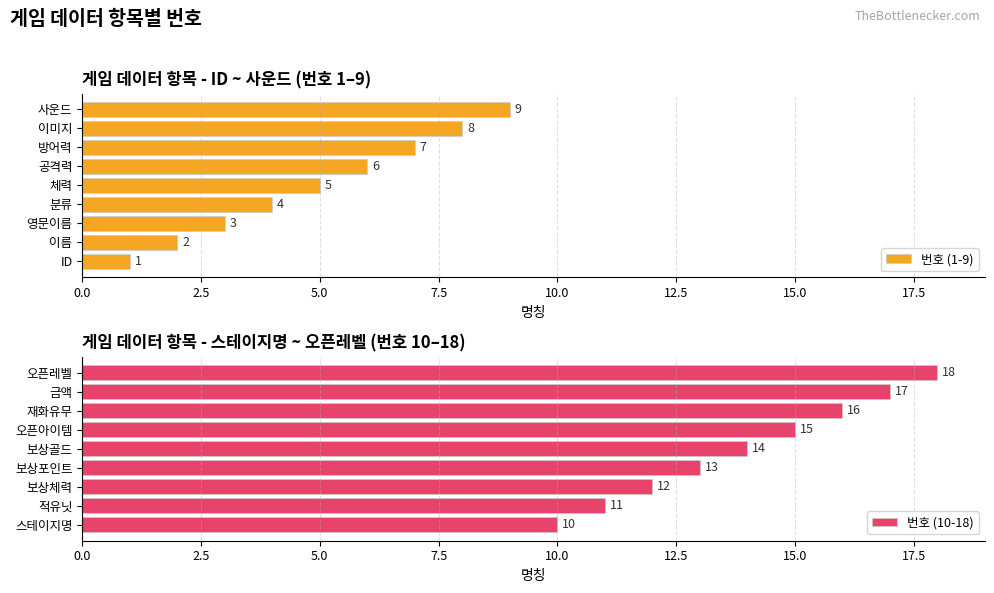

What is the highest value of the 번호 (1-9) series?

9